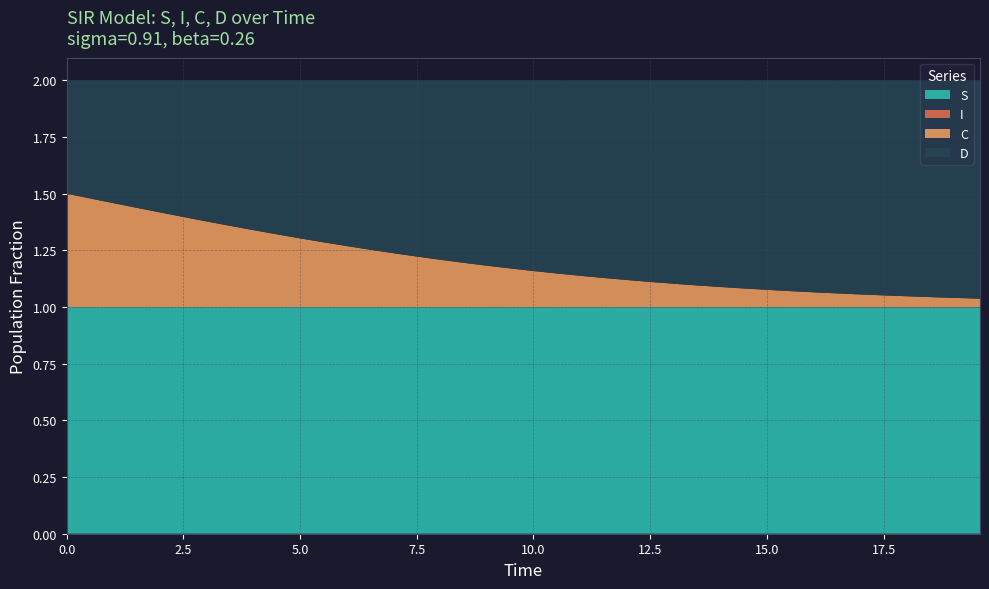

Reading left to right, transcribe all the data shown in this chart.

S: 0.0=1.0	0.5016722408026756=1.0	1.0033444816053512=1.0	1.5050167224080266=1.0	2.0066889632107023=1.0	2.508361204013378=1.0	3.0100334448160533=1.0	3.511705685618729=1.0	4.013377926421405=1.0	4.51505016722408=1.0	5.016722408026756=1.0	5.518394648829432=1.0	6.020066889632107=1.0	6.521739130434782=1.0	7.023411371237458=1.0	7.525083612040134=1.0	8.02675585284281=1.0	8.528428093645484=1.0	9.03010033444816=1.0	9.531772575250836=1.0	10.033444816053512=1.0	10.535117056856187=1.0	11.036789297658864=1.0	11.538461538461538=1.0	12.040133779264213=1.0	12.54180602006689=1.0	13.043478260869565=1.0	13.545150501672241=1.0	14.046822742474916=1.0	14.548494983277592=1.0	15.050167224080267=1.0	15.551839464882944=1.0	16.05351170568562=1.0	16.555183946488295=1.0	17.05685618729097=1.0	17.558528428093645=1.0	18.06020066889632=1.0	18.561872909698998=1.0	19.06354515050167=1.0	19.565217391304348=1.0
I: 0.0=0.0	0.5016722408026756=0.0	1.0033444816053512=0.0	1.5050167224080266=0.0	2.0066889632107023=0.0	2.508361204013378=0.0	3.0100334448160533=0.0	3.511705685618729=0.0	4.013377926421405=0.0	4.51505016722408=0.0	5.016722408026756=0.0	5.518394648829432=0.0	6.020066889632107=0.0	6.521739130434782=0.0	7.023411371237458=0.0	7.525083612040134=0.0	8.02675585284281=0.0	8.528428093645484=0.0	9.03010033444816=0.0	9.531772575250836=0.0	10.033444816053512=0.0	10.535117056856187=0.0	11.036789297658864=0.0	11.538461538461538=0.0	12.040133779264213=0.0	12.54180602006689=0.0	13.043478260869565=0.0	13.545150501672241=0.0	14.046822742474916=0.0	14.548494983277592=0.0	15.050167224080267=0.0	15.551839464882944=0.0	16.05351170568562=0.0	16.555183946488295=0.0	17.05685618729097=0.0	17.558528428093645=0.0	18.06020066889632=0.0	18.561872909698998=0.0	19.06354515050167=0.0	19.565217391304348=0.0
C: 0.0=0.5	0.5016722408026756=0.5	1.0033444816053512=0.5	1.5050167224080266=0.4	2.0066889632107023=0.4	2.508361204013378=0.4	3.0100334448160533=0.4	3.511705685618729=0.4	4.013377926421405=0.3	4.51505016722408=0.3	5.016722408026756=0.3	5.518394648829432=0.3	6.020066889632107=0.3	6.521739130434782=0.3	7.023411371237458=0.2	7.525083612040134=0.2	8.02675585284281=0.2	8.528428093645484=0.2	9.03010033444816=0.2	9.531772575250836=0.2	10.033444816053512=0.2	10.535117056856187=0.1	11.036789297658864=0.1	11.538461538461538=0.1	12.040133779264213=0.1	12.54180602006689=0.1	13.043478260869565=0.1	13.545150501672241=0.1	14.046822742474916=0.1	14.548494983277592=0.1	15.050167224080267=0.1	15.551839464882944=0.1	16.05351170568562=0.1	16.555183946488295=0.1	17.05685618729097=0.1	17.558528428093645=0.1	18.06020066889632=0.0	18.561872909698998=0.0	19.06354515050167=0.0	19.565217391304348=0.0
D: 0.0=0.5	0.5016722408026756=0.5	1.0033444816053512=0.5	1.5050167224080266=0.6	2.0066889632107023=0.6	2.508361204013378=0.6	3.0100334448160533=0.6	3.511705685618729=0.6	4.013377926421405=0.7	4.51505016722408=0.7	5.016722408026756=0.7	5.518394648829432=0.7	6.020066889632107=0.7	6.521739130434782=0.7	7.023411371237458=0.8	7.525083612040134=0.8	8.02675585284281=0.8	8.528428093645484=0.8	9.03010033444816=0.8	9.531772575250836=0.8	10.033444816053512=0.8	10.535117056856187=0.9	11.036789297658864=0.9	11.538461538461538=0.9	12.040133779264213=0.9	12.54180602006689=0.9	13.043478260869565=0.9	13.545150501672241=0.9	14.046822742474916=0.9	14.548494983277592=0.9	15.050167224080267=0.9	15.551839464882944=0.9	16.05351170568562=0.9	16.555183946488295=0.9	17.05685618729097=0.9	17.558528428093645=0.9	18.06020066889632=1.0	18.561872909698998=1.0	19.06354515050167=1.0	19.565217391304348=1.0